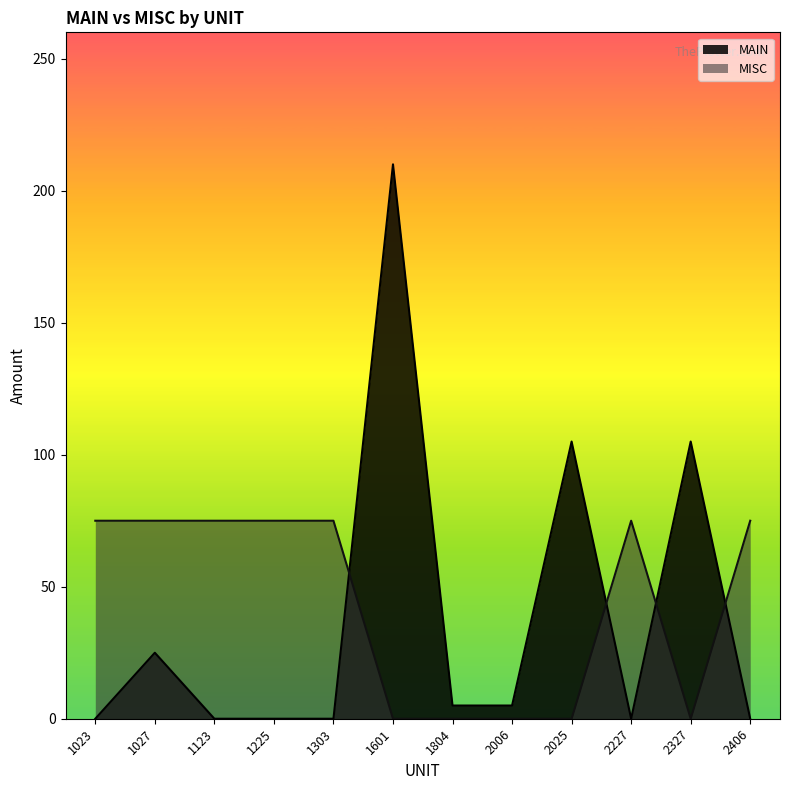

Rank the series by their average value, from lowest to highest.

MAIN, MISC